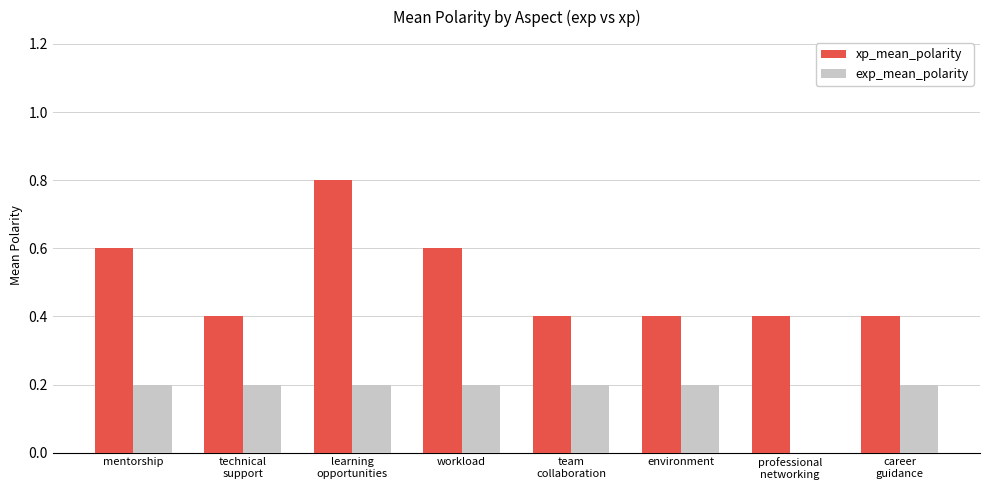

Are the bars horizontal?

No